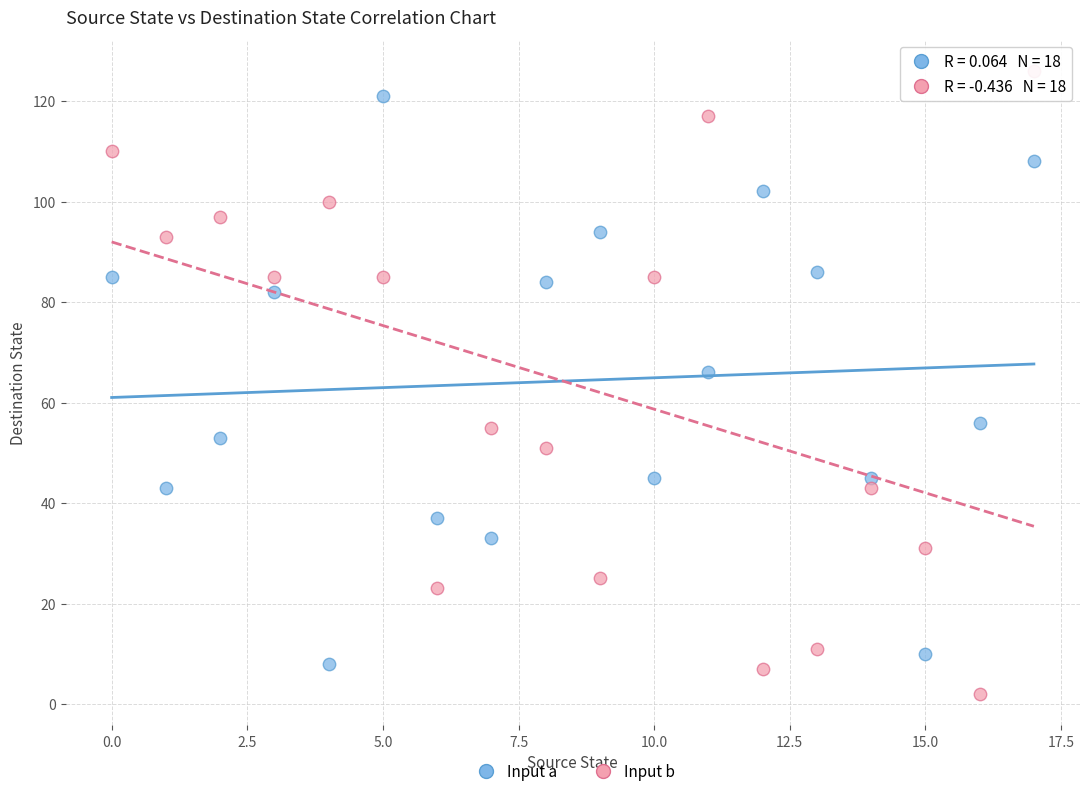

Across all data points, what is the range of Y values (max minus min)?

124